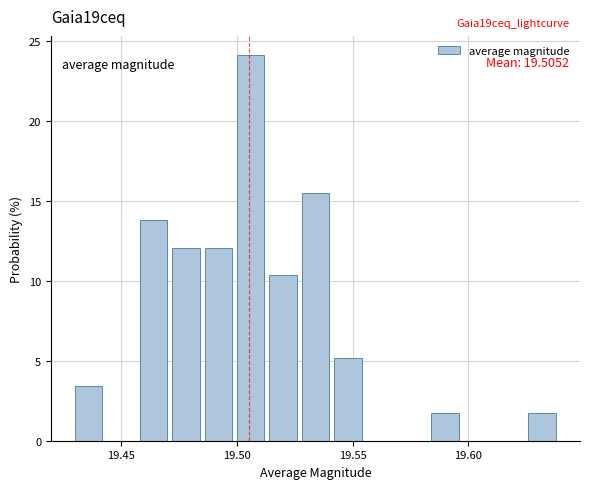

Read against the x-axis, roughly where is the centre of the tallest bar?

19.505